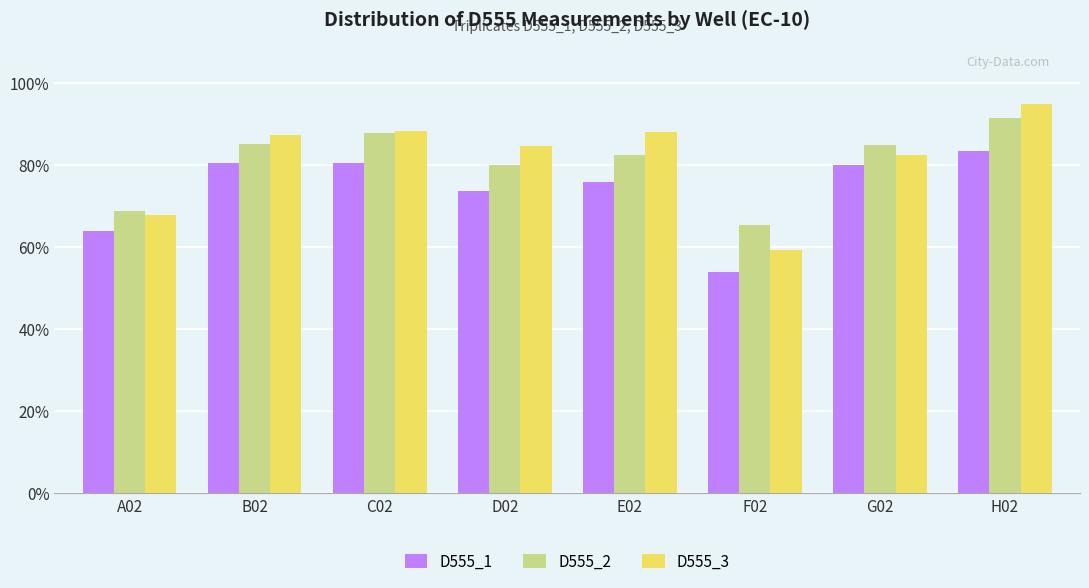

At how many categories does at least one series exceed 61?

8